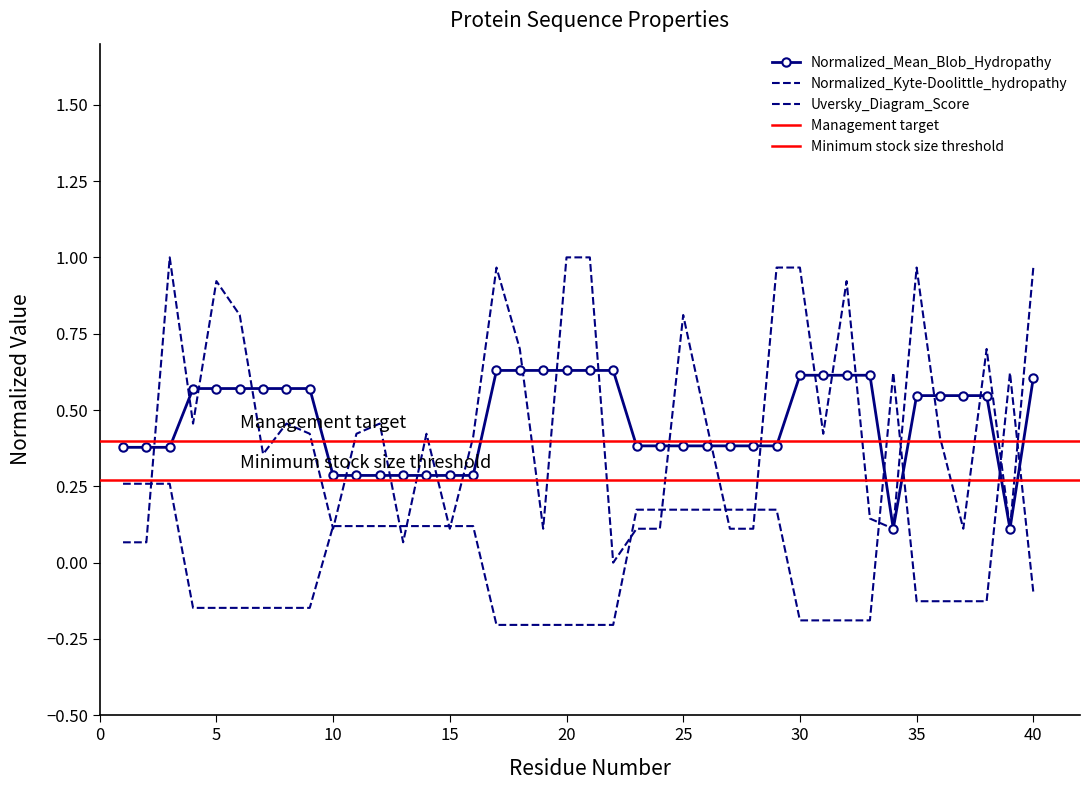

In Normalized_Kyte-Doolittle_hydropathy, how many points are higher than both neighbors (excluding endpoints)?

10